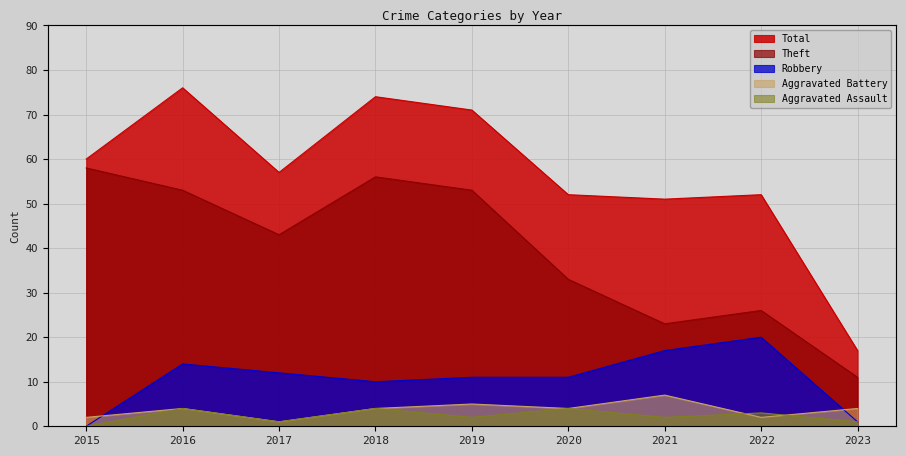

What is the sum of the Aggravated Assault values at 2022 and 2015?

3